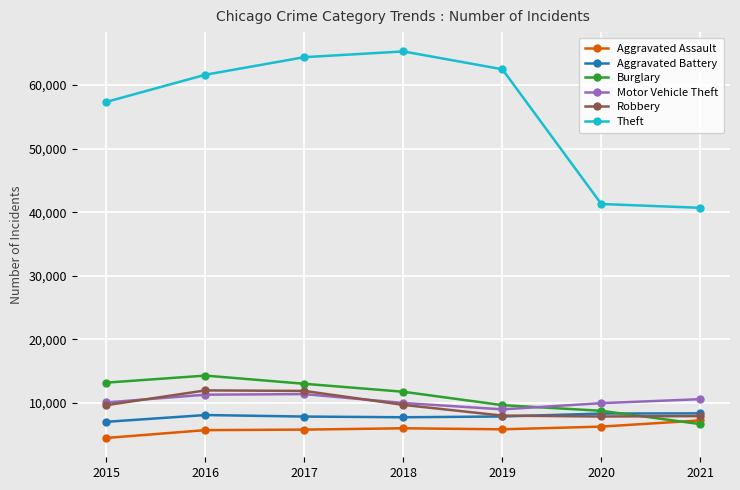

The Motor Vehicle Theft series shows 4474 at 2019. True or false?

False